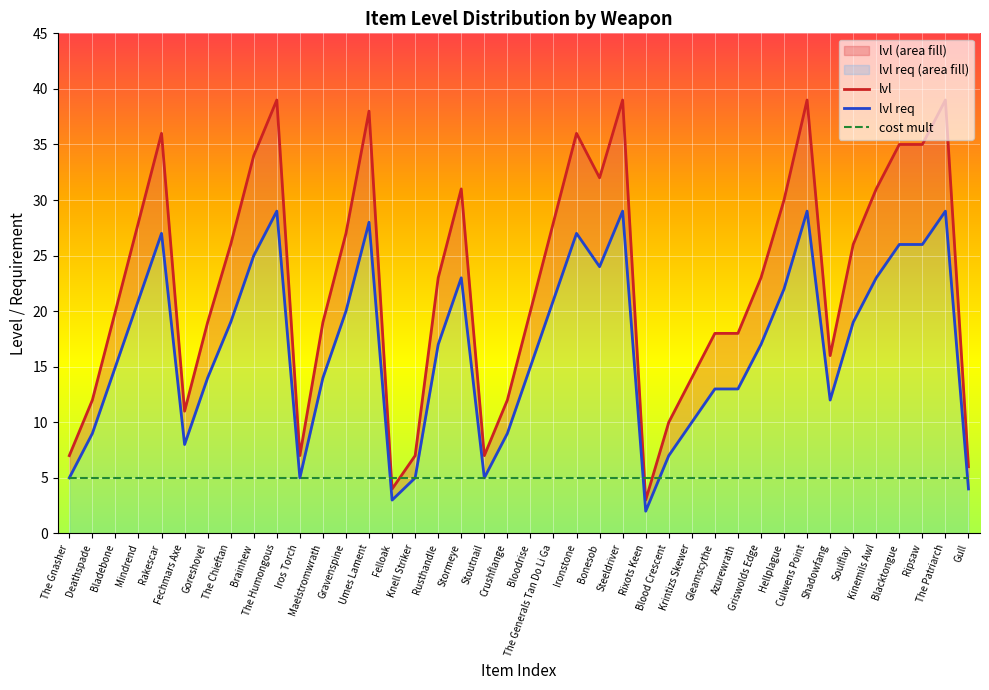

At how many categories does at least one series exceed 4?

40